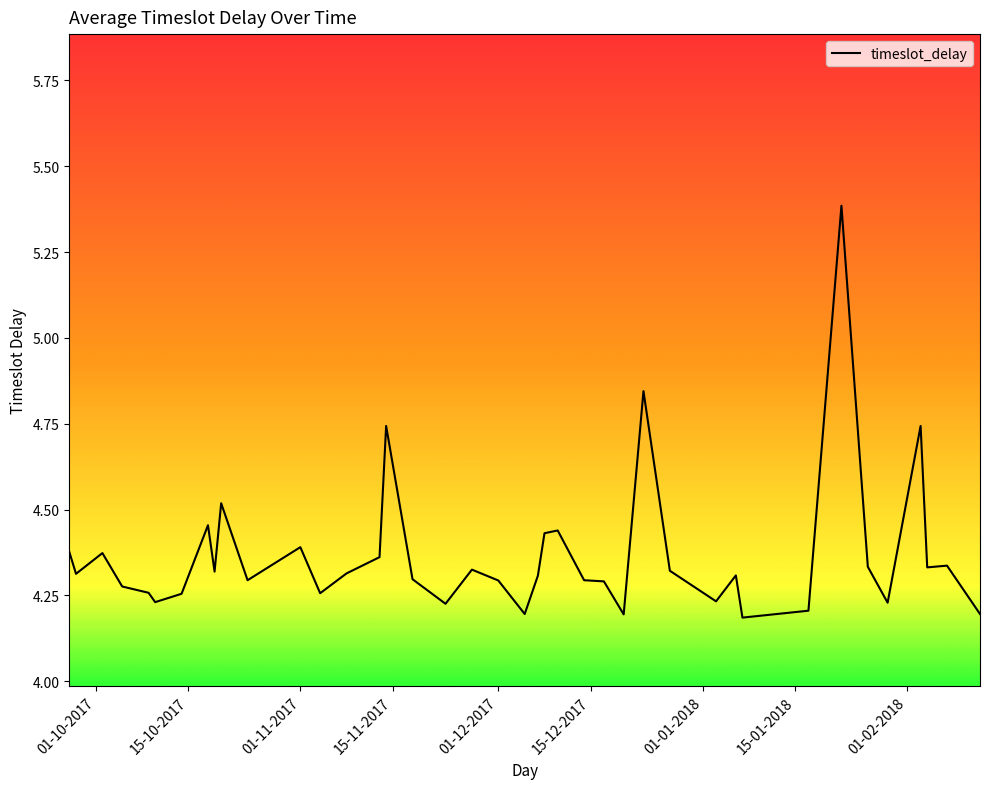

What is the difference between the maximum and minimum values?

1.2